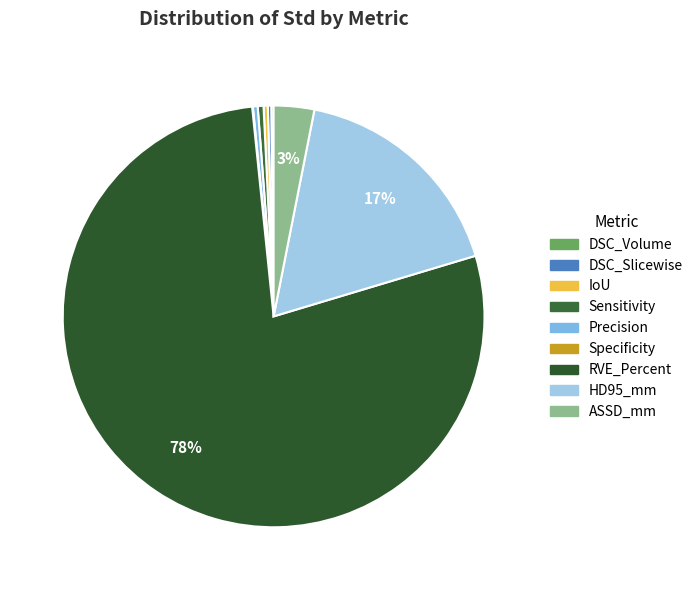

Does any single category account for the majority?

Yes